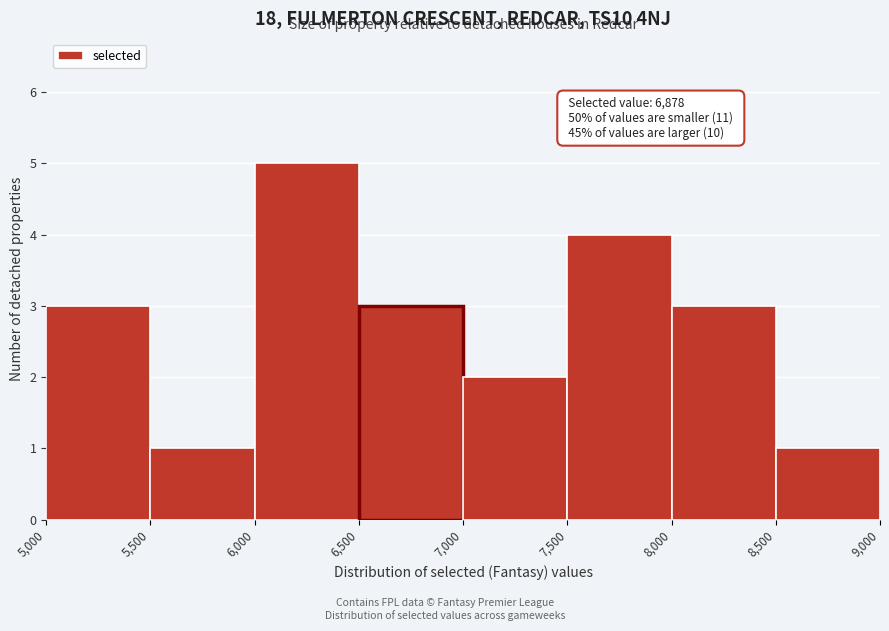

Which range on the x-axis has the tallest bar?

6,000 to 6,500